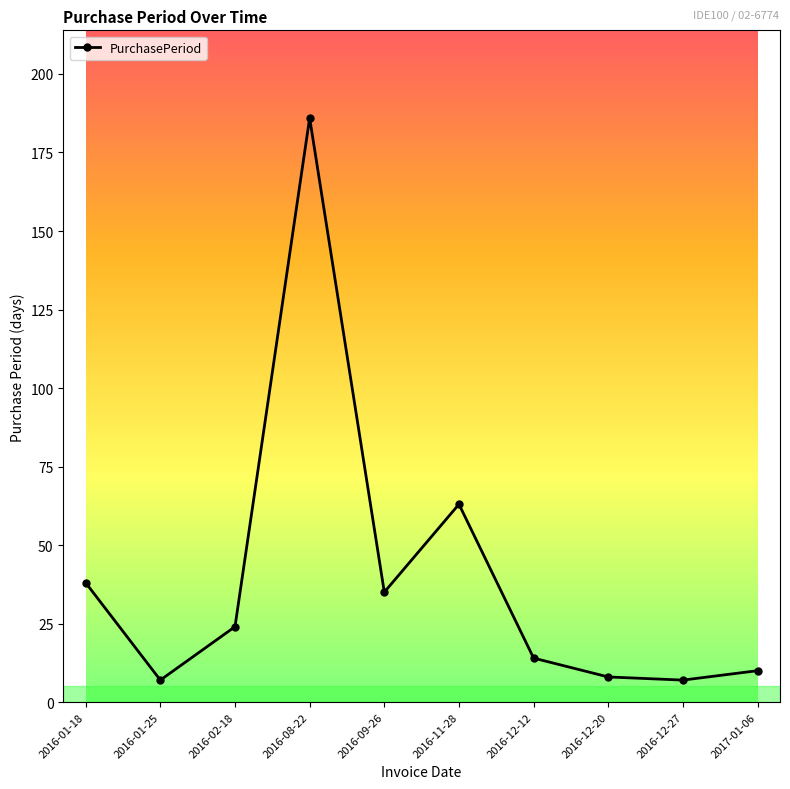

Which has a higher value, 2016-02-18 or 2016-01-18?

2016-01-18